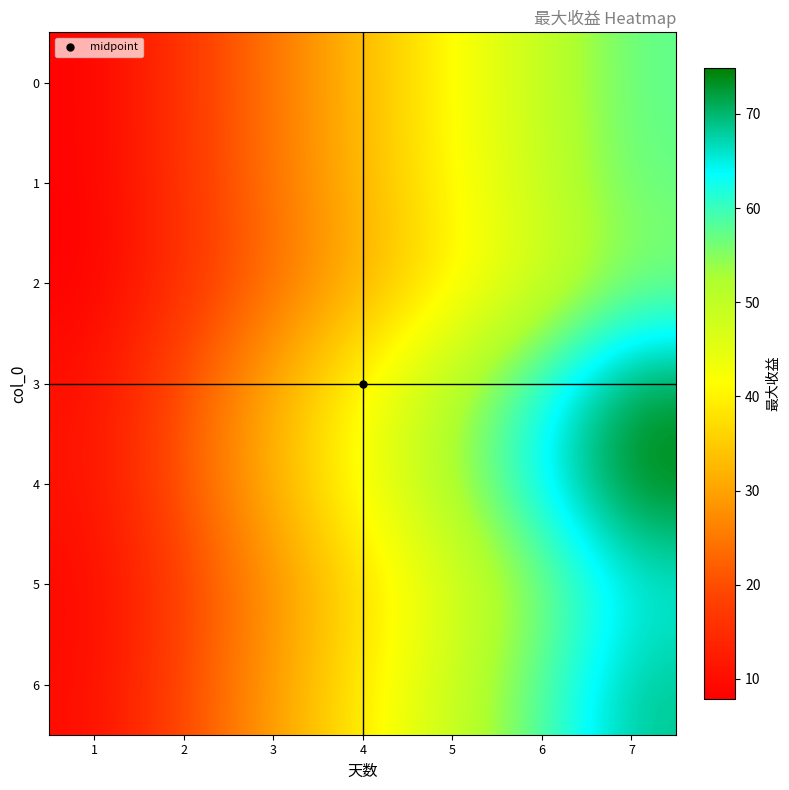

At how many categories does at least one series exceed 68?

1